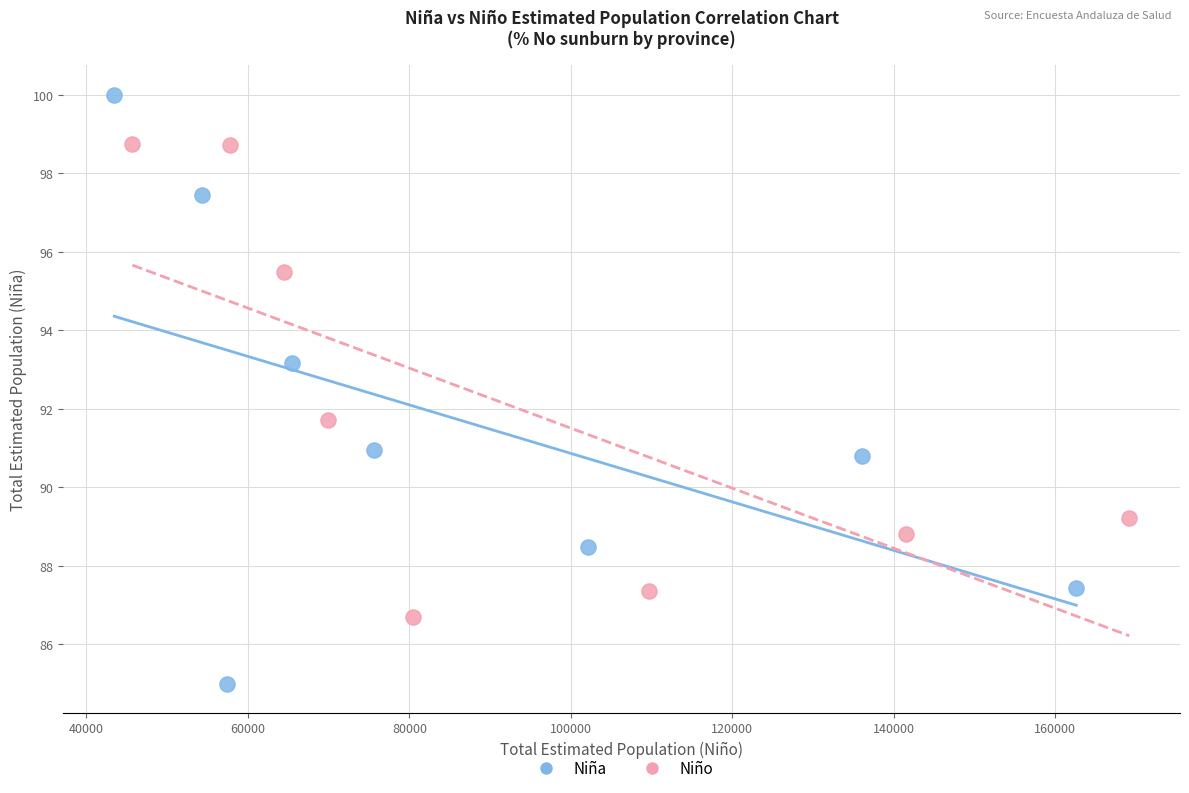

What are all the series names shown in the legend?

Niña, Niño